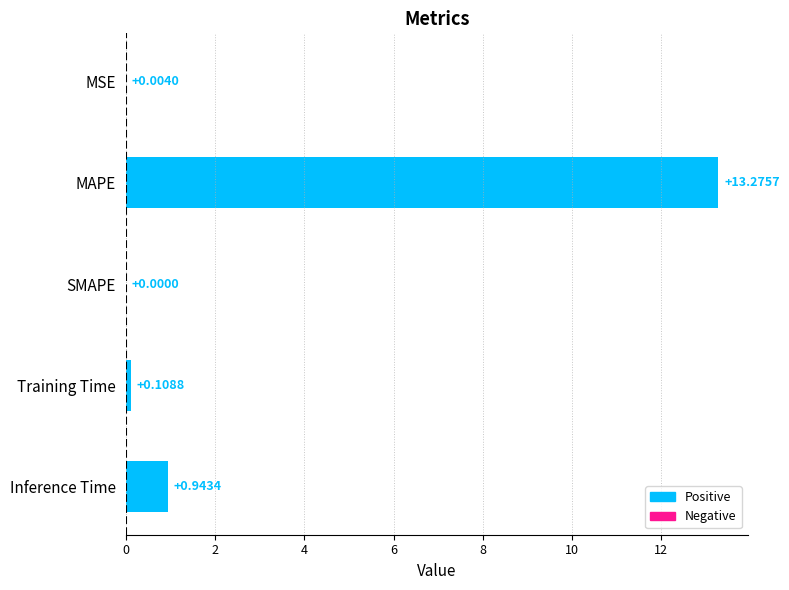

Where is the data nearest to the value 6?

Inference Time